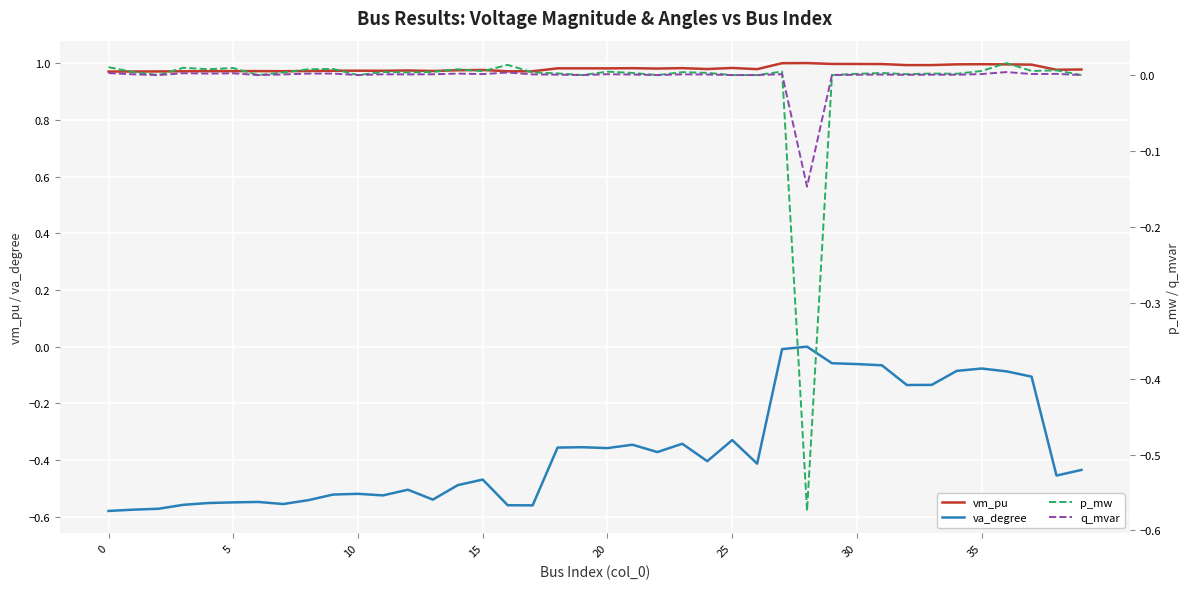

How many interior local peaks does the va_degree series have?

10